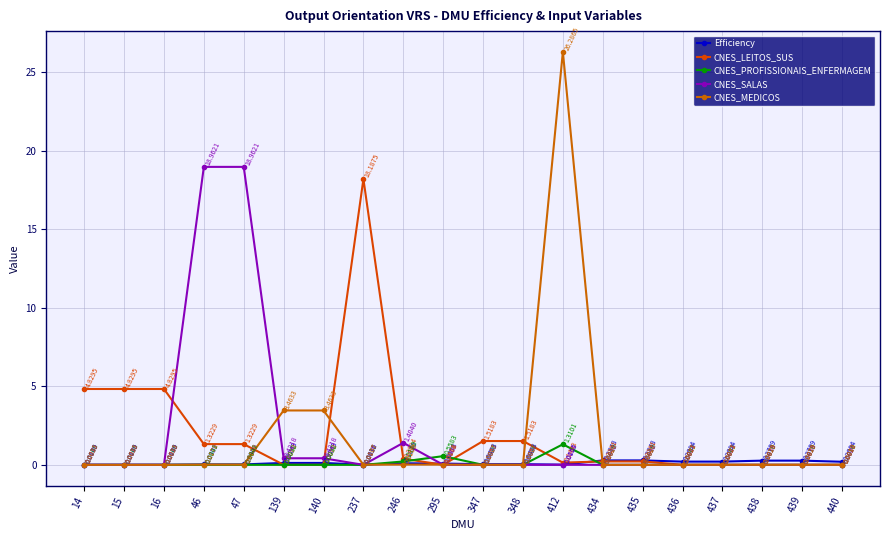

Count the number of data series in this chart.

5